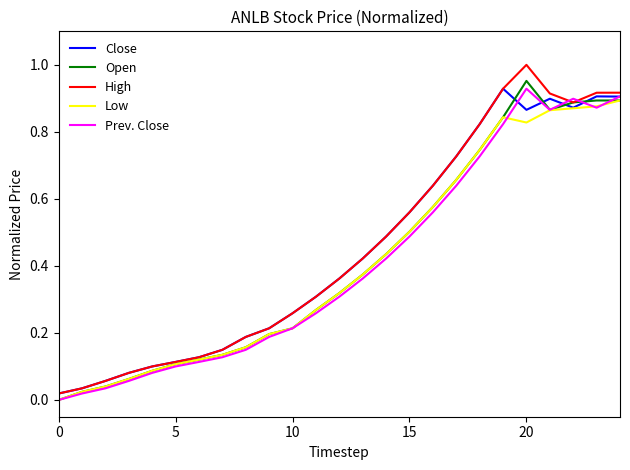

Which series has the widest spread of values?

High